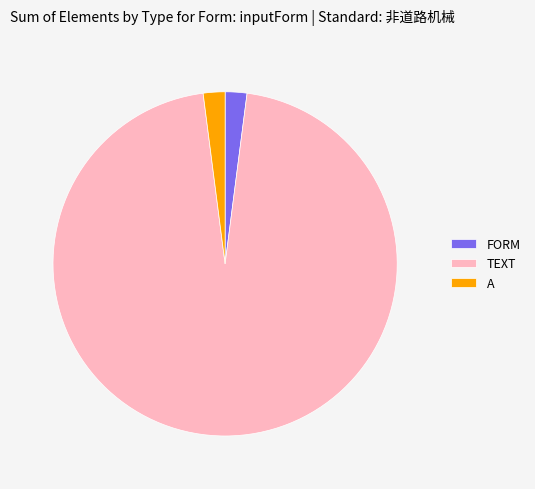

Which category has the biggest portion of the pie?

TEXT